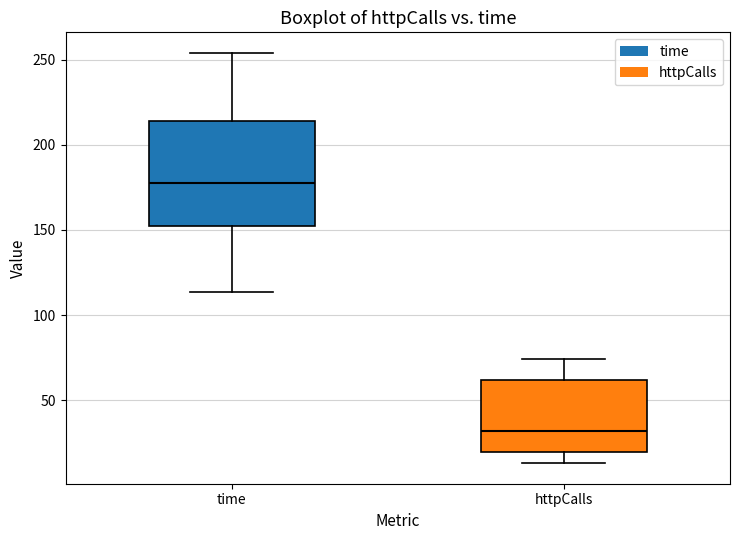

Comparing the boxes themselves (not the whiskers), which one is the tallest?

time